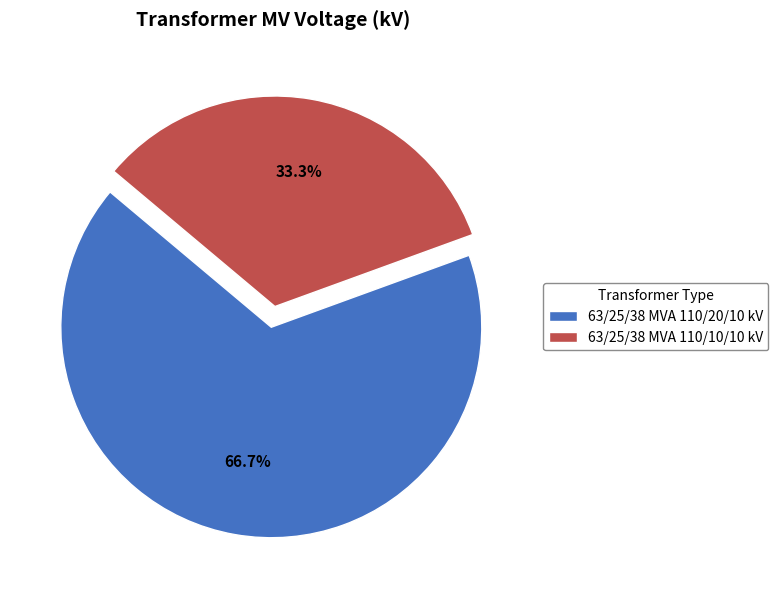

True or false: 63/25/38 MVA 110/10/10 kV accounts for 19% of the total.

False